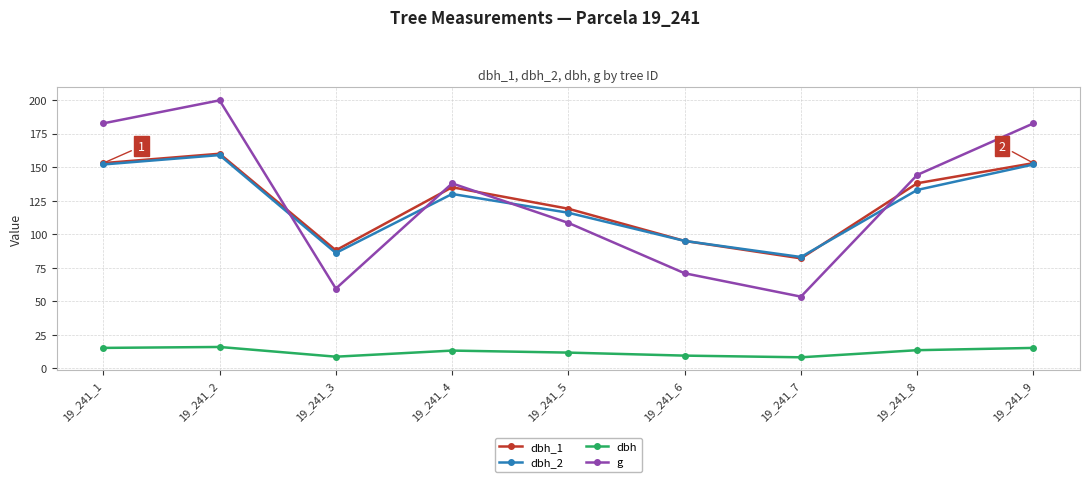

What is the total value across all series at 19_241_5?

355.2